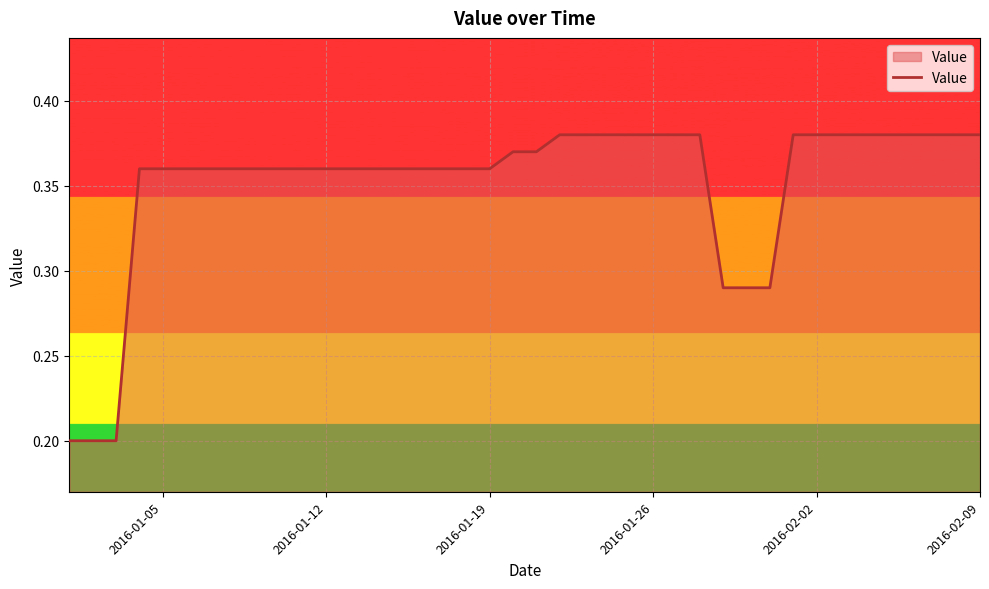

Reading left to right, what are all the values shown in this chart?

0.2	0.2	0.2	0.4	0.4	0.4	0.4	0.4	0.4	0.4	0.4	0.4	0.4	0.4	0.4	0.4	0.4	0.4	0.4	0.4	0.4	0.4	0.4	0.4	0.4	0.4	0.4	0.4	0.3	0.3	0.3	0.4	0.4	0.4	0.4	0.4	0.4	0.4	0.4	0.4